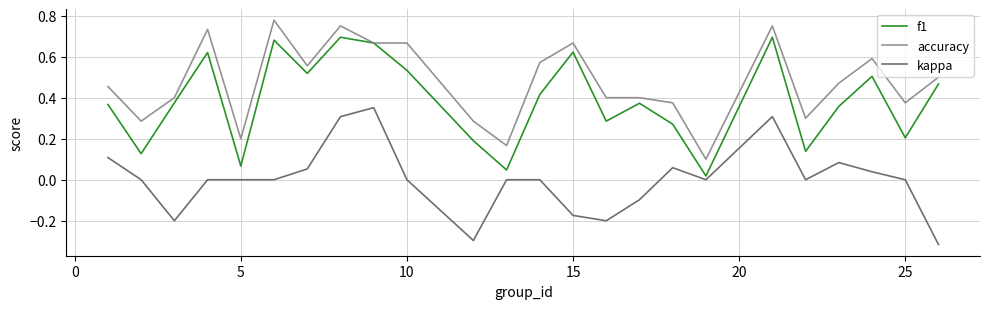

Which series has the largest total across all categories?

accuracy